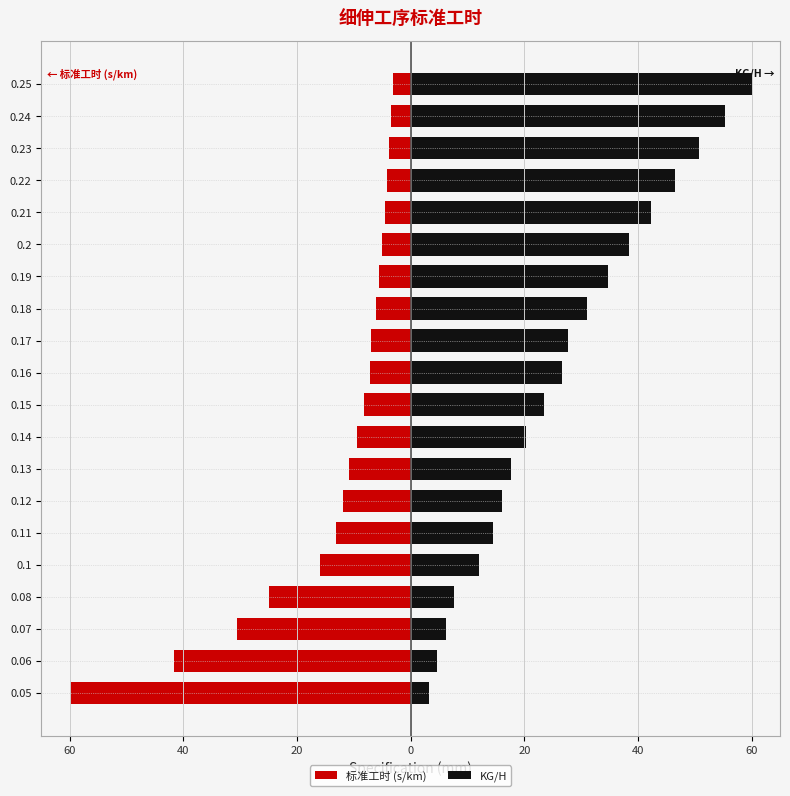

Is the value of 标准工时 (s/km) at 0.05 greater than the value of KG/H at 0.14?

No